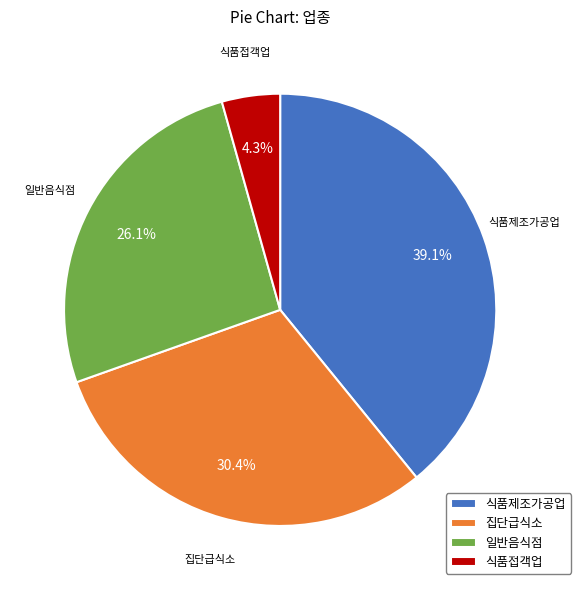

What percentage is the 일반음식점 slice, to the nearest percent?

26%